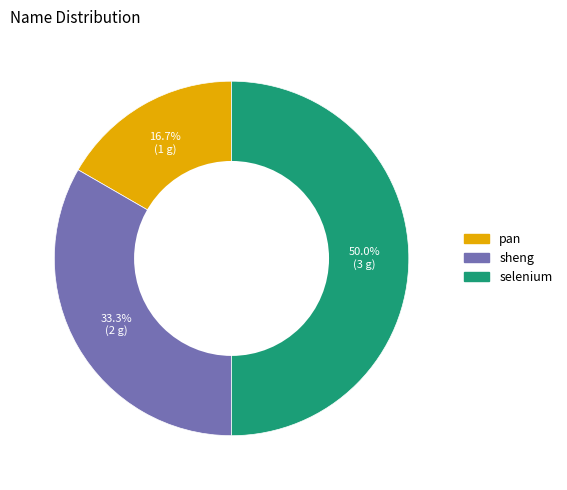

Is the sum of selenium and pan greater than half?

Yes